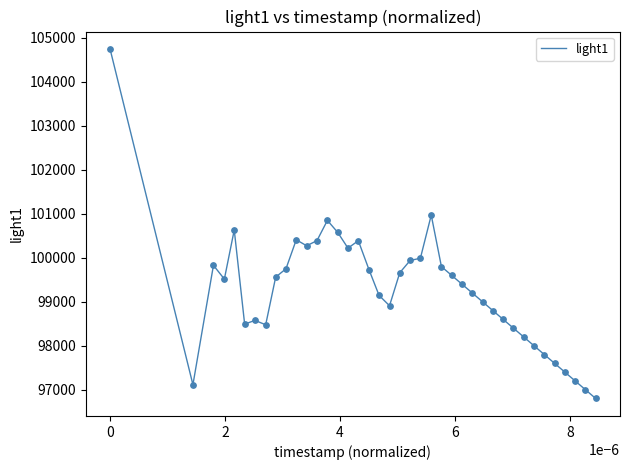

What is the difference between the maximum and minimum values?

7949